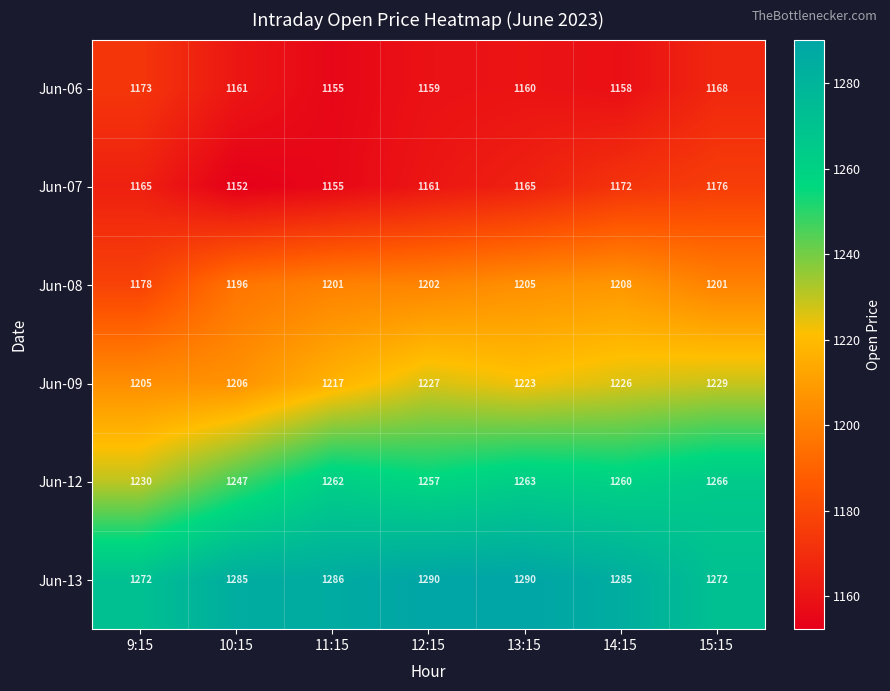

How many Jun-08 values are between 1196 and 1205?

5